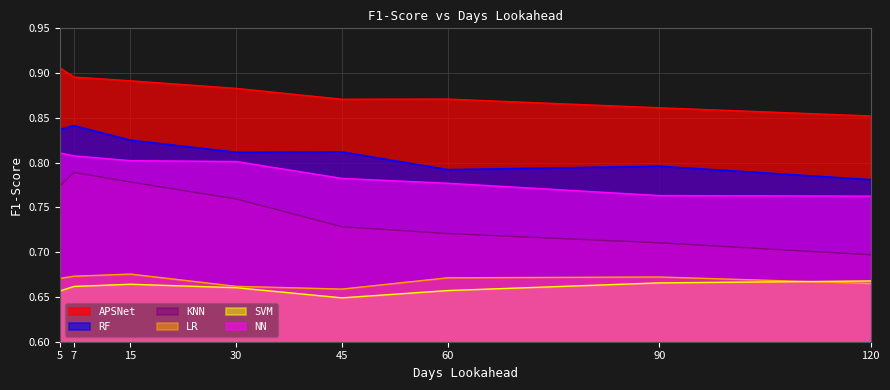

Read the RF value at 30.

0.8